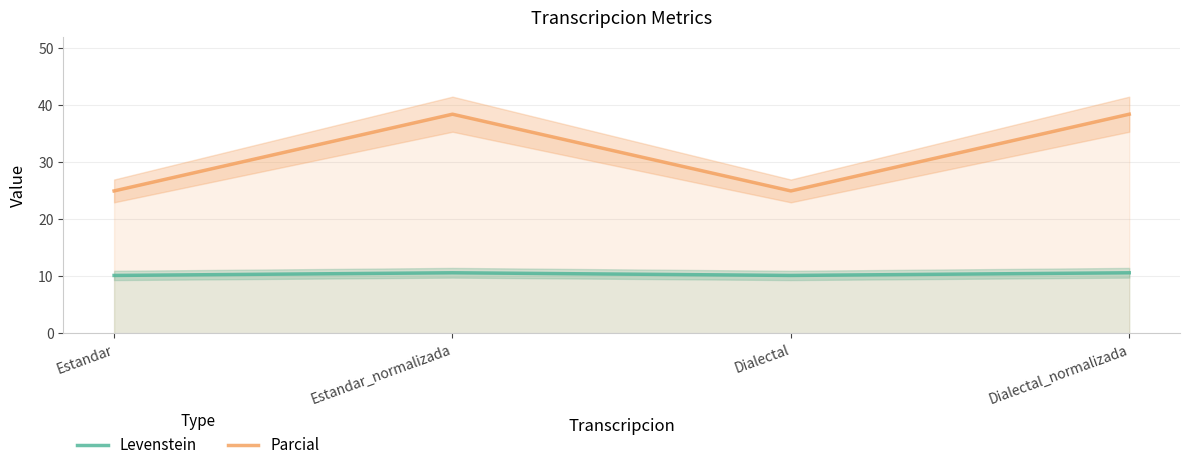

List the series in order of their peak value, highest first.

Parcial, Levenstein